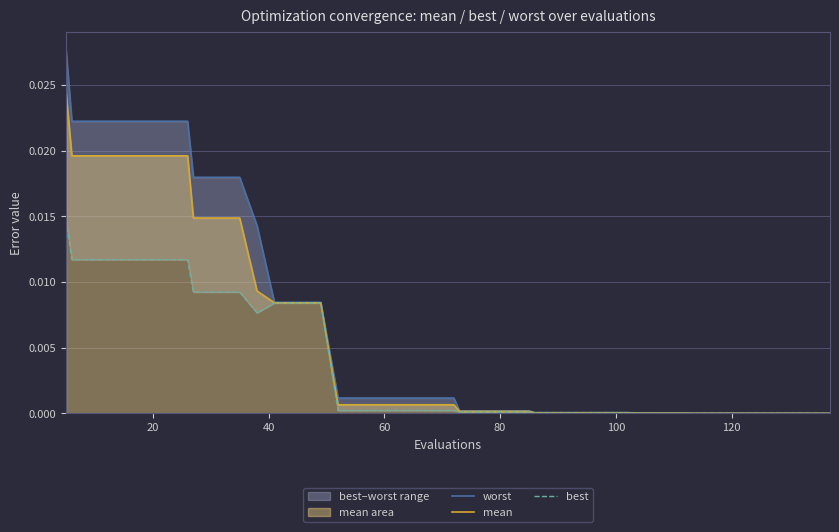

True or false: mean and best intersect in this chart.

False